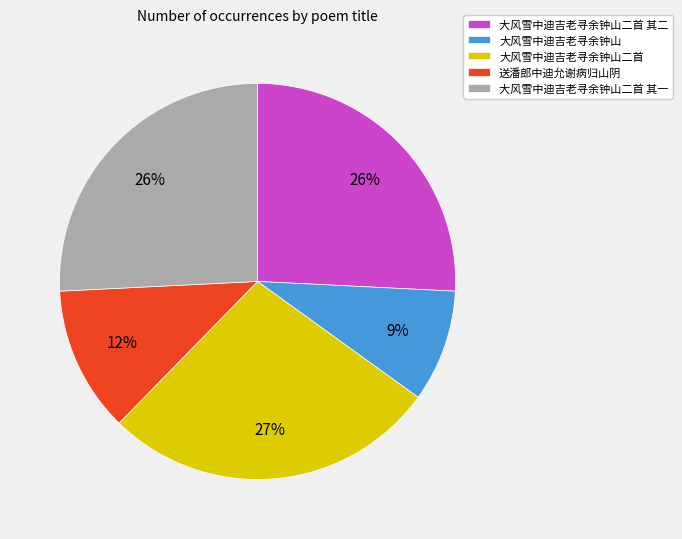

To the nearest percent, what is the average slice percentage?

20%